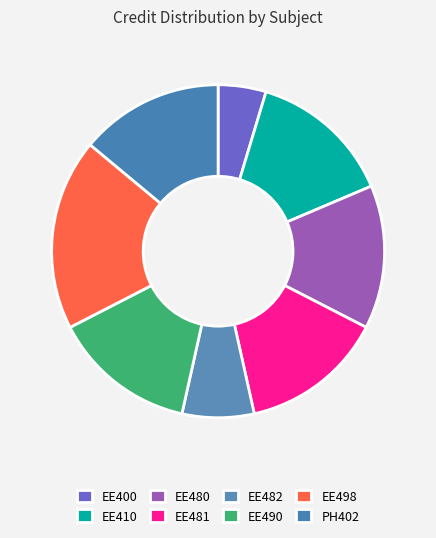

Which slice is the smallest?

EE400